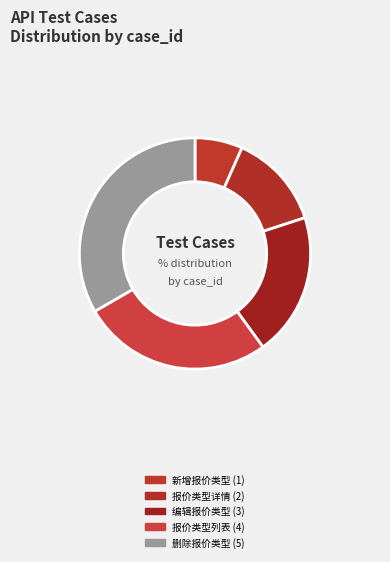

To the nearest percent, what is the average slice percentage?

20%